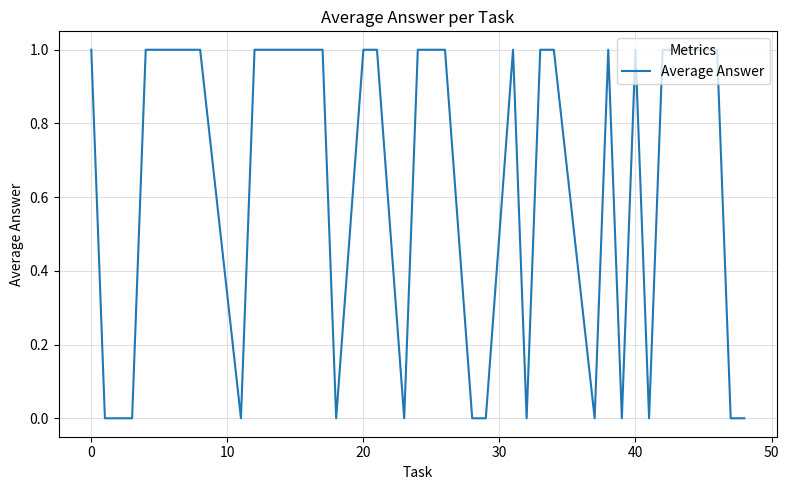

What is the difference between the maximum and minimum values?

1.0